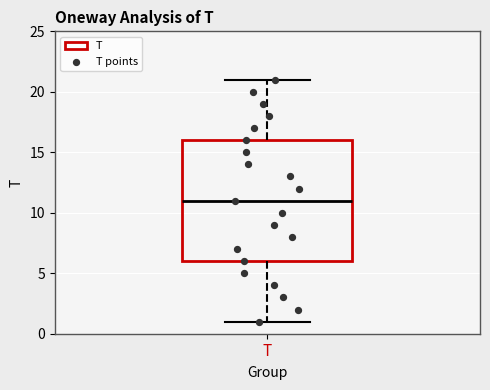

Transcribe this box plot: give where the median line is, the range the box spans, and where the two whiskers end, as read against the y-axis. The values are not printed on the chart, so give them approximately, as read against the axis.

median 11, box 6 to 16, whiskers 1 to 21